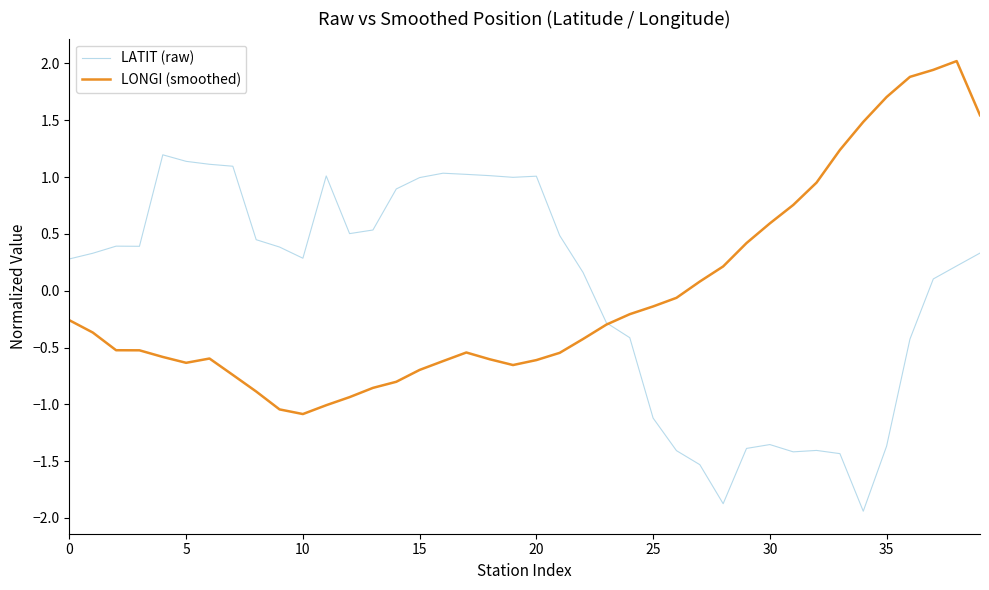

What is the highest value of the LONGI (smoothed) series?

2.0